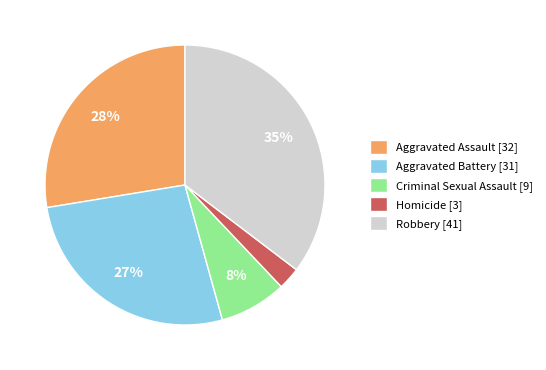

Count the number of slices in the pie.

5